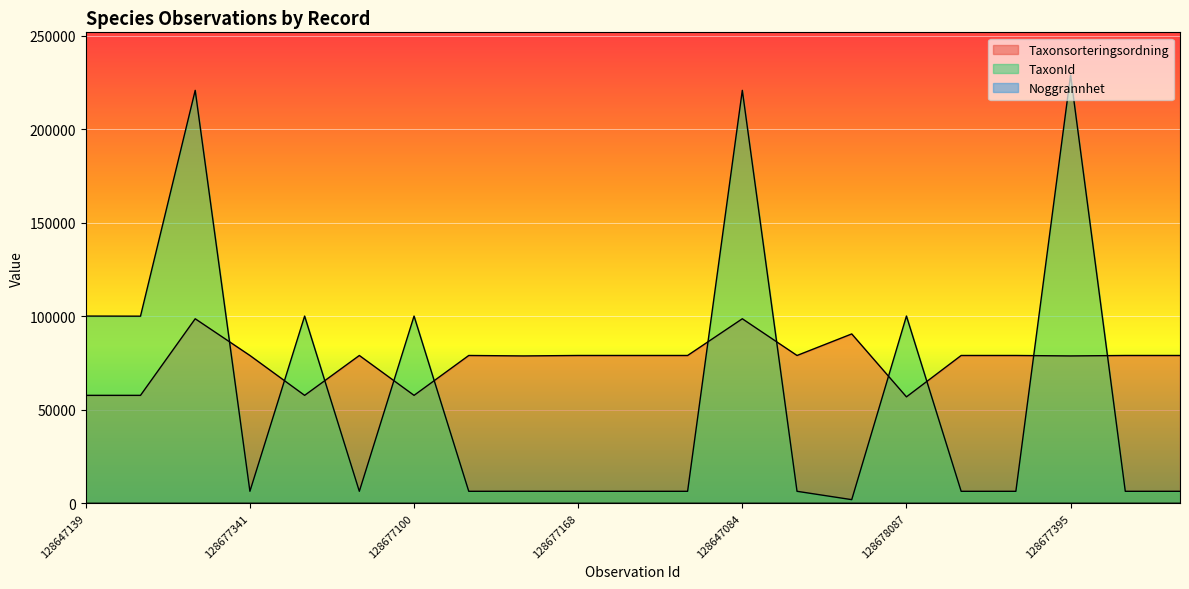

The Taxonsorteringsordning series shows 130528 at 128677238. True or false?

False